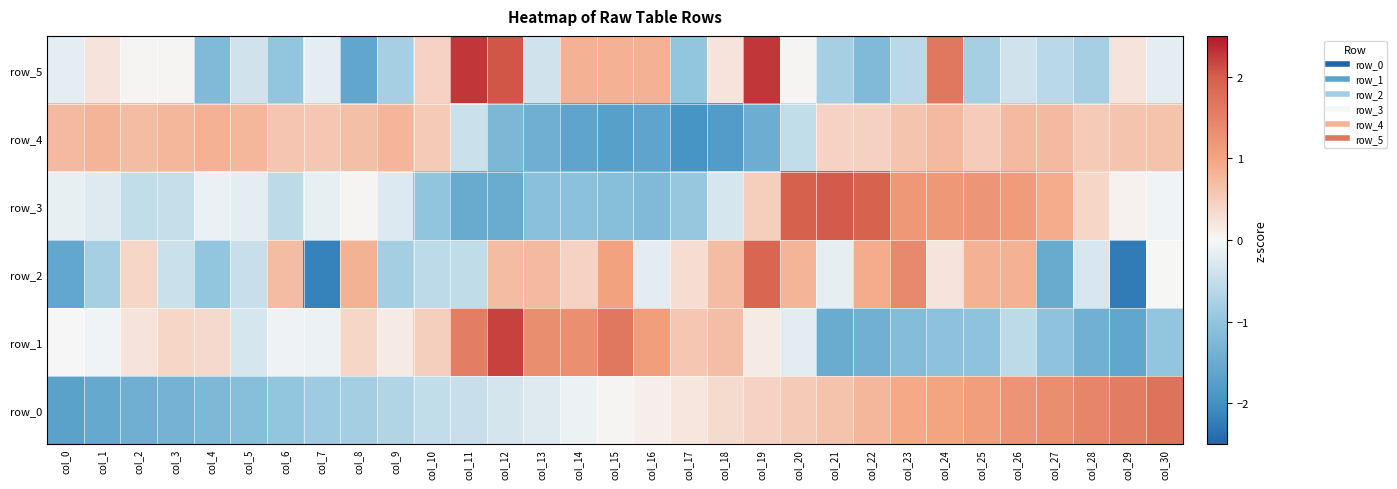

Reading left to right, list all the values displayed in this chart.

row_0: -1.7	-1.6	-1.4	-1.4	-1.2	-1.1	-1.0	-0.9	-0.8	-0.7	-0.5	-0.5	-0.3	-0.2	-0.1	0.0	0.1	0.2	0.3	0.4	0.5	0.6	0.8	0.9	1.0	1.1	1.2	1.3	1.5	1.6	1.7
row_1: -0.0	-0.1	0.2	0.4	0.4	-0.3	-0.1	-0.1	0.4	0.2	0.5	1.6	2.2	1.3	1.3	1.7	1.1	0.6	0.7	0.1	-0.2	-1.5	-1.4	-1.2	-1.0	-1.0	-0.6	-1.0	-1.4	-1.6	-1.0
row_2: -1.6	-0.8	0.4	-0.4	-1.0	-0.5	0.7	-2.2	0.8	-0.8	-0.6	-0.5	0.7	0.7	0.4	1.0	-0.2	0.3	0.7	1.9	0.8	-0.2	0.9	1.4	0.2	0.9	0.9	-1.5	-0.3	-2.3	0.0
row_3: -0.1	-0.3	-0.5	-0.5	-0.1	-0.2	-0.6	-0.2	0.0	-0.3	-1.0	-1.5	-1.5	-1.1	-1.1	-1.1	-1.2	-0.9	-0.3	0.5	2.0	2.0	1.9	1.2	1.2	1.2	1.1	0.9	0.4	0.1	-0.1
row_4: 0.7	0.8	0.7	0.8	0.8	0.8	0.6	0.6	0.7	0.8	0.5	-0.4	-1.3	-1.4	-1.6	-1.7	-1.6	-1.9	-1.8	-1.5	-0.5	0.4	0.5	0.6	0.7	0.5	0.7	0.7	0.5	0.6	0.6
row_5: -0.2	0.2	0.0	0.0	-1.2	-0.4	-1.0	-0.2	-1.6	-0.8	0.4	2.3	2.1	-0.4	0.8	0.8	0.8	-1.0	0.2	2.3	0.0	-0.8	-1.2	-0.6	1.7	-0.8	-0.4	-0.6	-0.8	0.2	-0.2